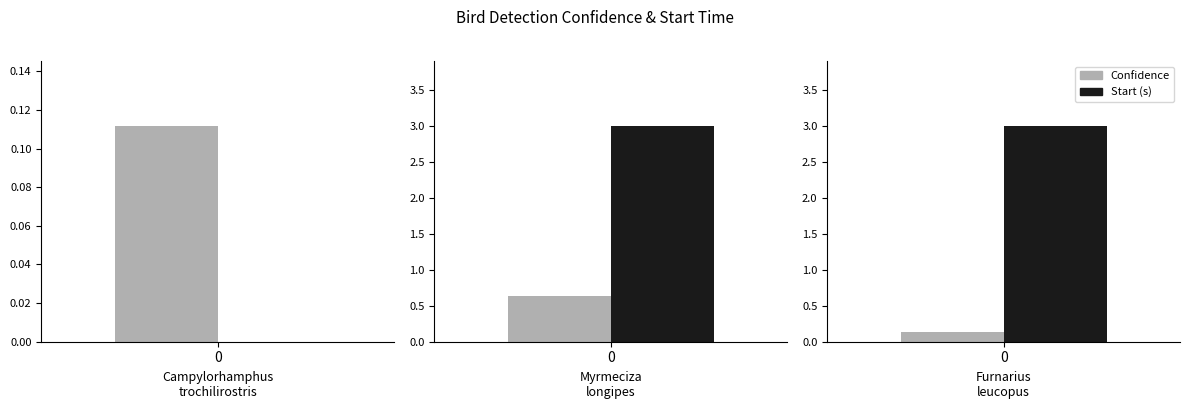

What is the label of the 3rd bar from the right?

Campylorhamphus trochilirostris